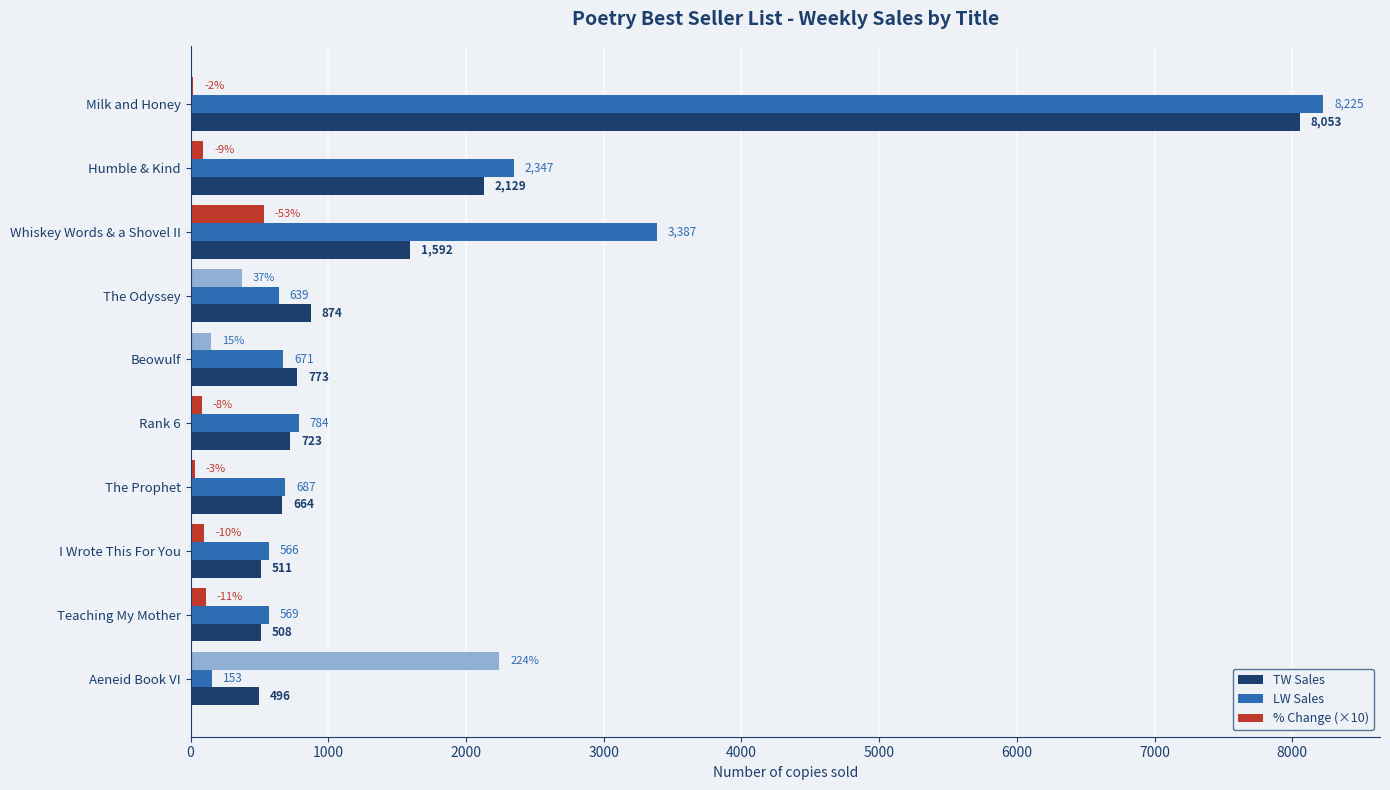

What is the sum of the LW Sales values at The Odyssey and Rank 6?

1423